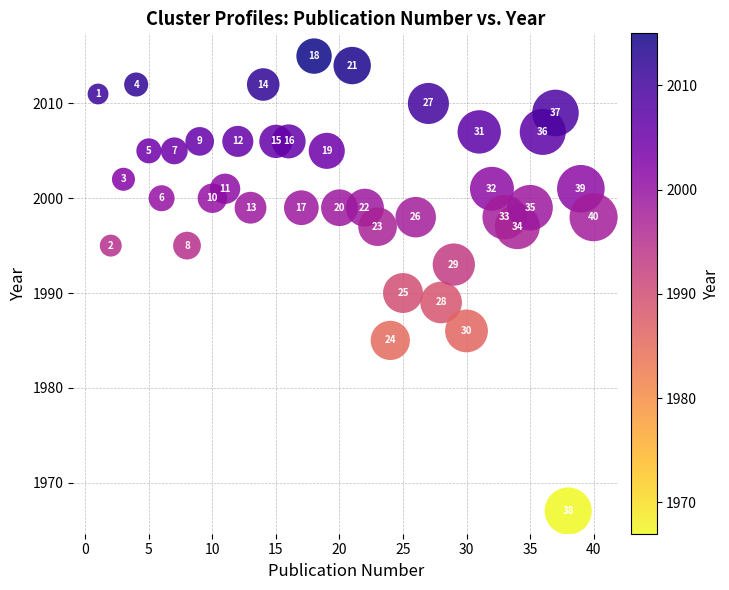

What is the range of Y values (max minus min)?

48